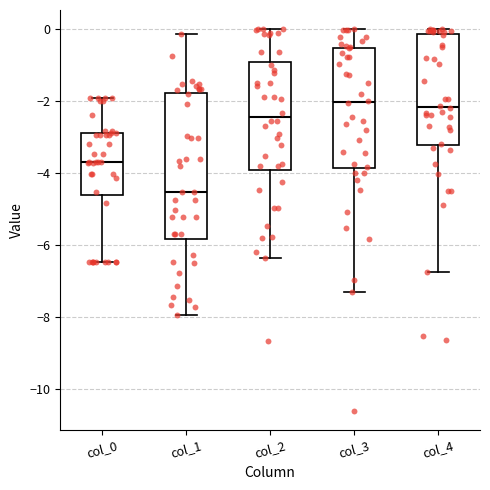

Which box's median line is the lowest?

col_1